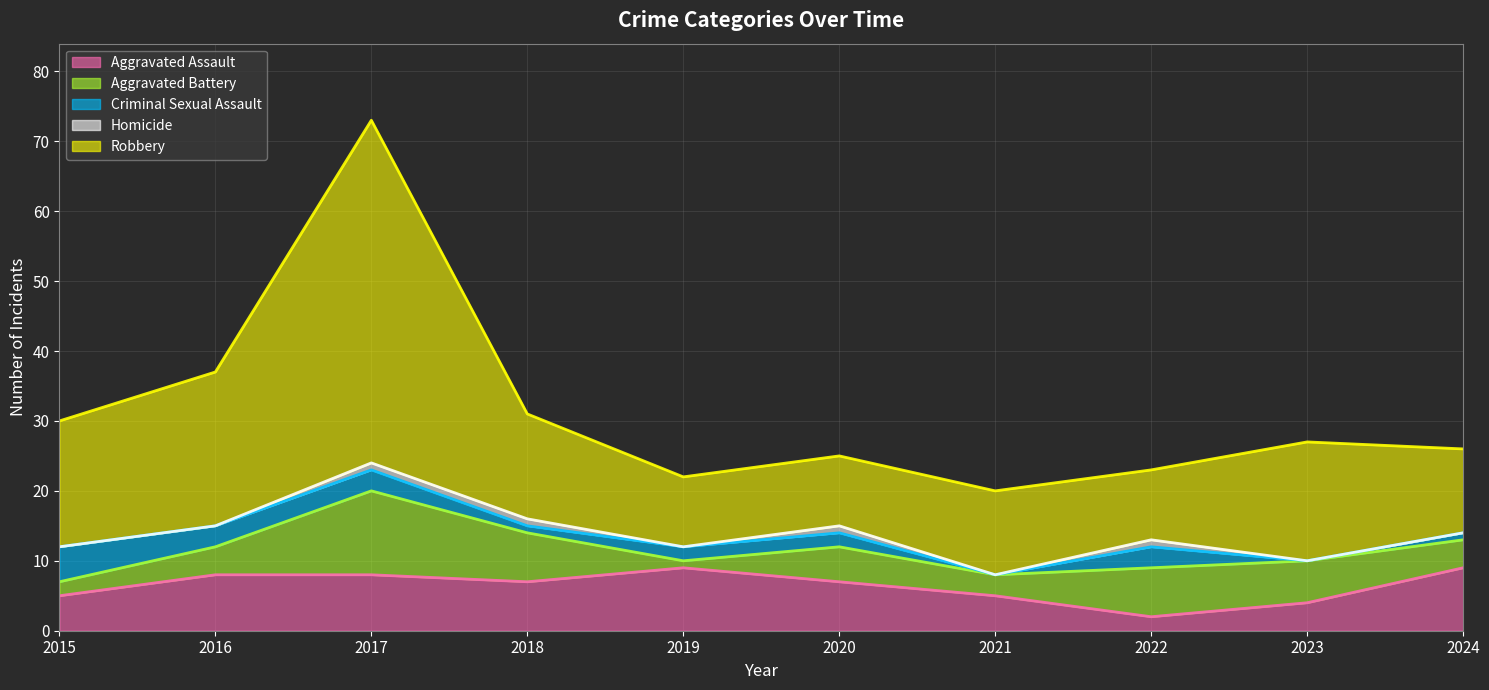

Reading left to right, extract all data points from this chart.

Aggravated Assault: 5	8	8	7	9	7	5	2	4	9
Aggravated Battery: 2	4	12	7	1	5	3	7	6	4
Criminal Sexual Assault: 5	3	3	1	2	2	0	3	0	1
Homicide: 0	0	1	1	0	1	0	1	0	0
Robbery: 18	22	49	15	10	10	12	10	17	12